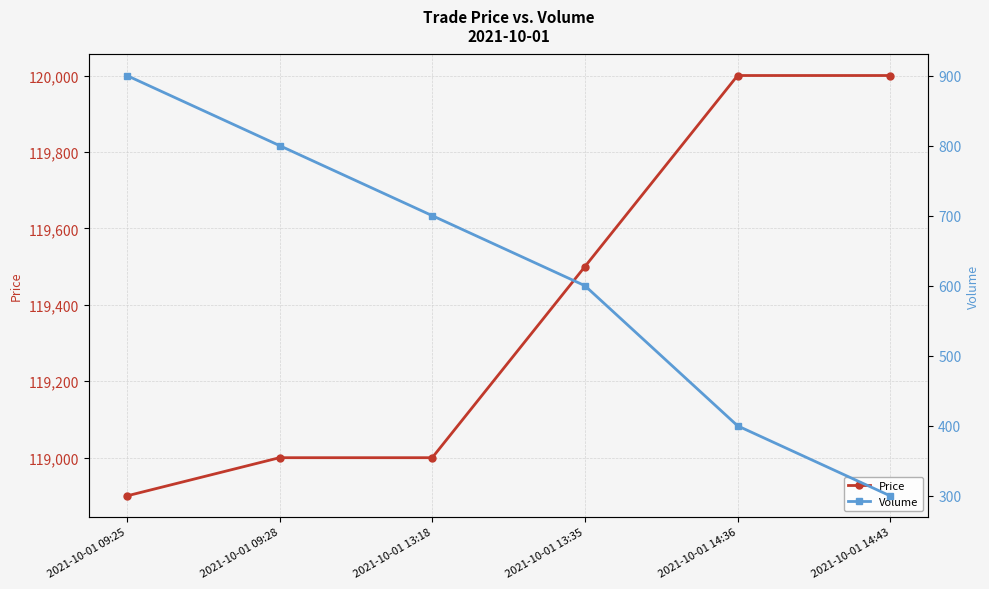

What is the difference between the Volume values at 2021-10-01 09:28 and 2021-10-01 13:35?

200